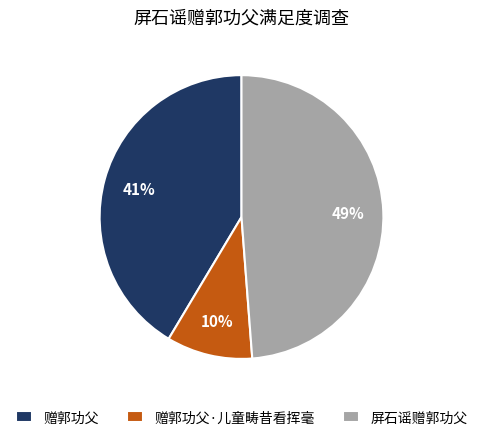

How many segments does this pie chart have?

3